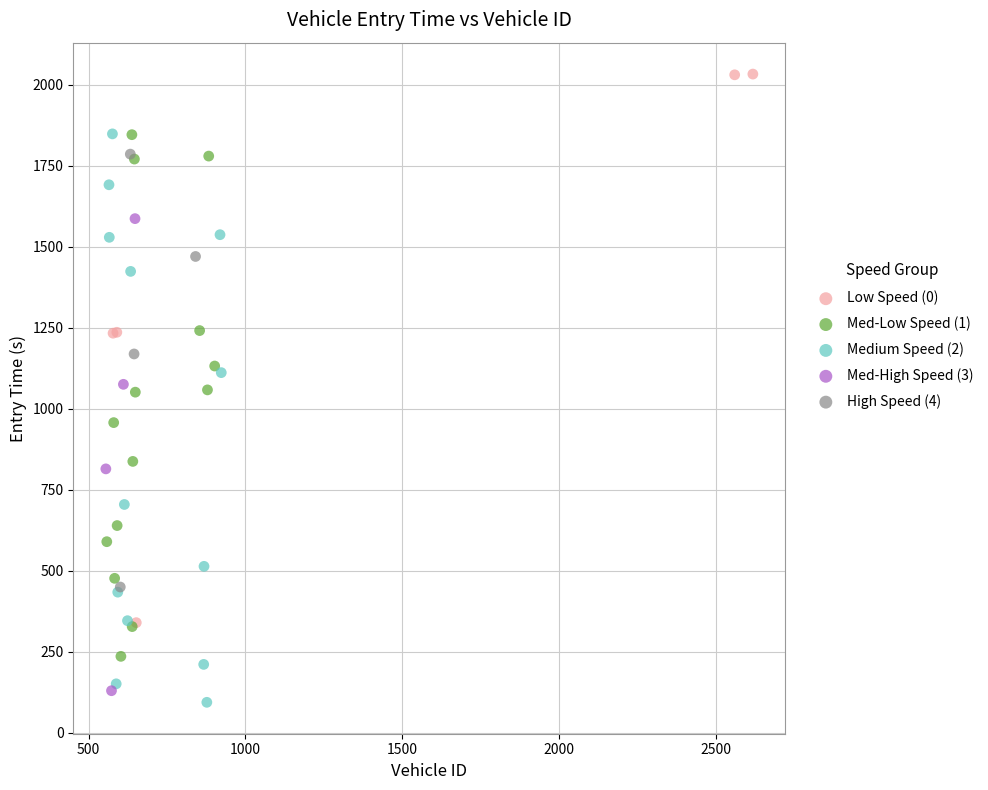

What are all the series names shown in the legend?

Low Speed (0), Med-Low Speed (1), Medium Speed (2), Med-High Speed (3), High Speed (4)